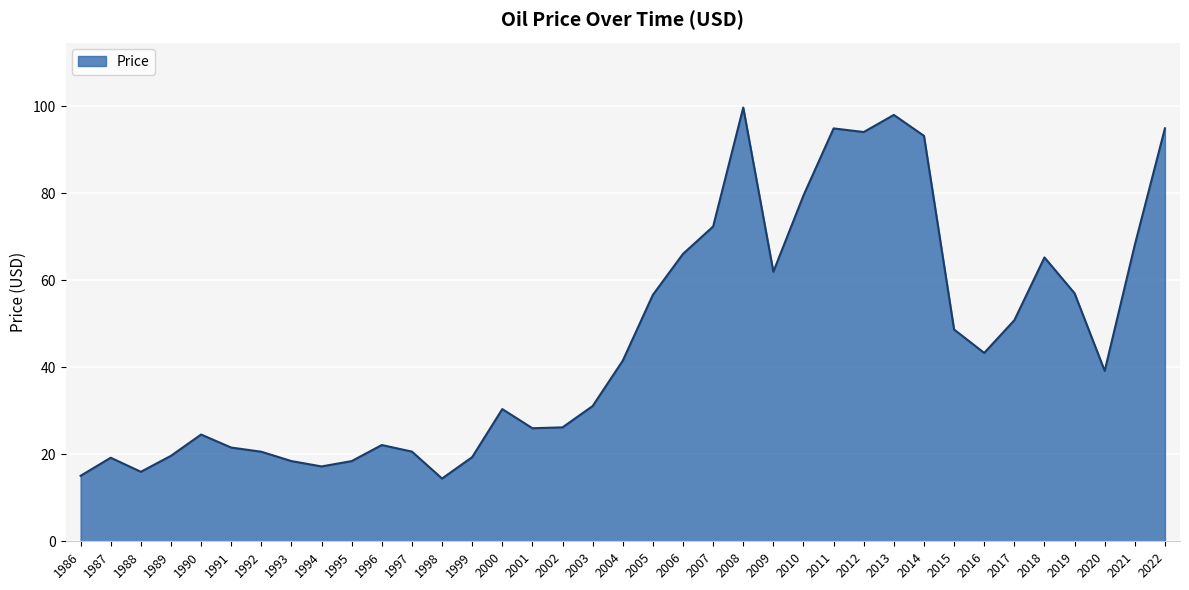

What is the greatest value displayed?

99.7